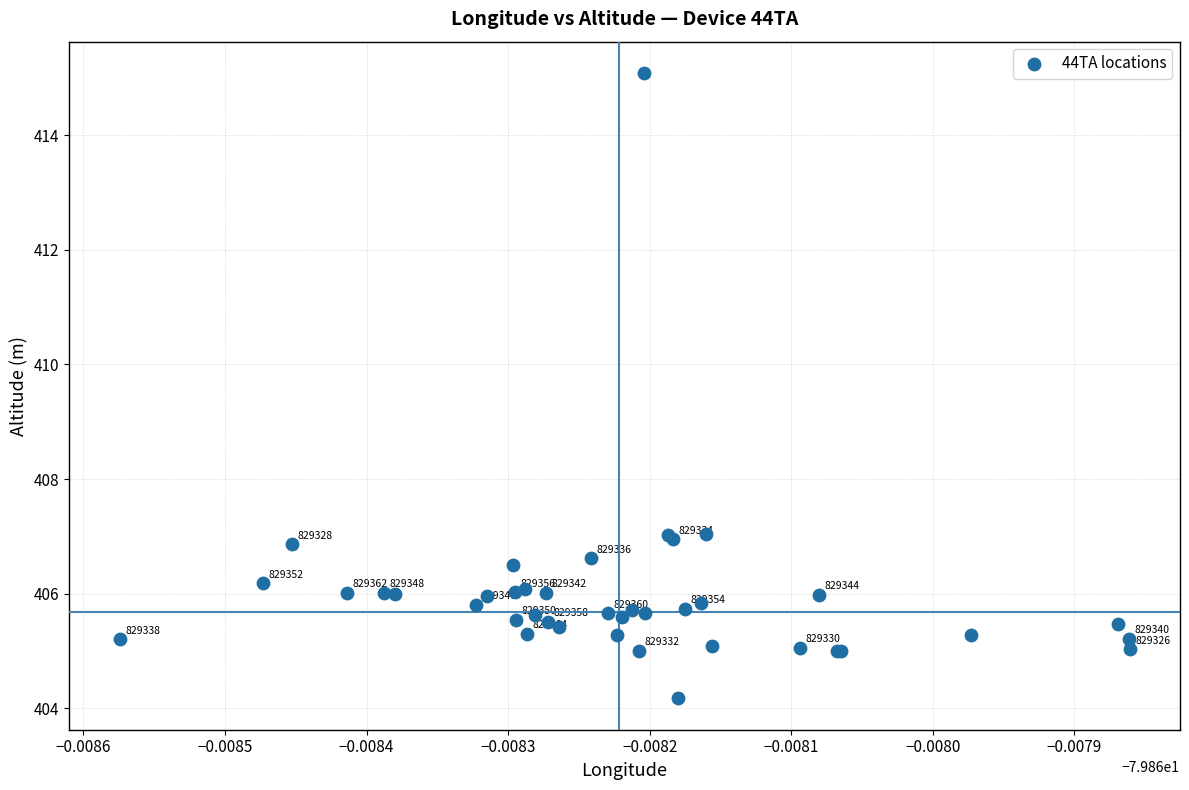

What Y value in the scatter plot is closest to 409?

407.0